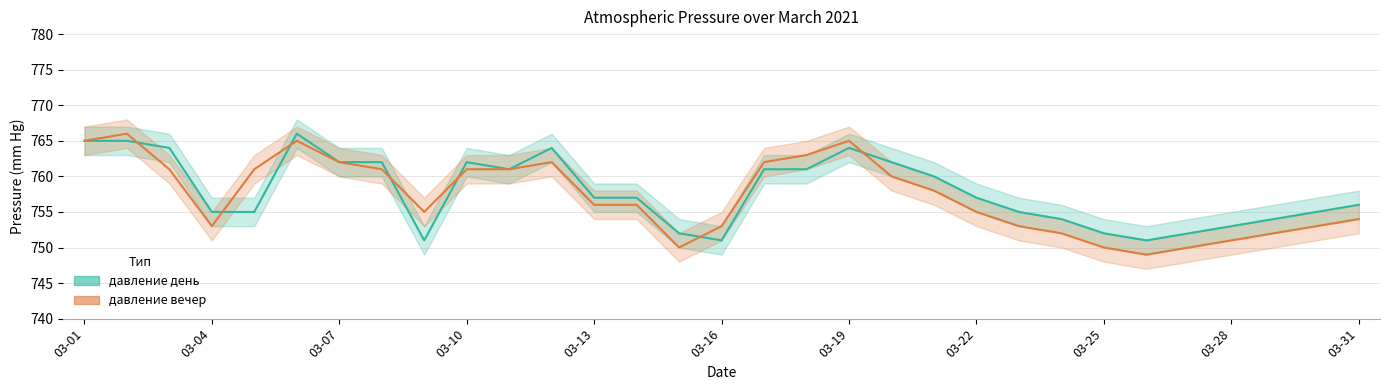

Reading left to right, what are all the values shown in this chart?

давление день: 03-01=765	03-02=765	03-03=764	03-04=755	03-05=755	03-06=766	03-07=762	03-08=762	03-09=751	03-10=762	03-11=761	03-12=764	03-13=757	03-14=757	03-15=752	03-16=751	03-17=761	03-18=761	03-19=764	03-20=762	03-21=760	03-22=757	03-23=755	03-24=754	03-25=752	03-26=751	03-27=752	03-28=753	03-29=754	03-30=755	03-31=756
давление вечер: 03-01=765	03-02=766	03-03=761	03-04=753	03-05=761	03-06=765	03-07=762	03-08=761	03-09=755	03-10=761	03-11=761	03-12=762	03-13=756	03-14=756	03-15=750	03-16=753	03-17=762	03-18=763	03-19=765	03-20=760	03-21=758	03-22=755	03-23=753	03-24=752	03-25=750	03-26=749	03-27=750	03-28=751	03-29=752	03-30=753	03-31=754